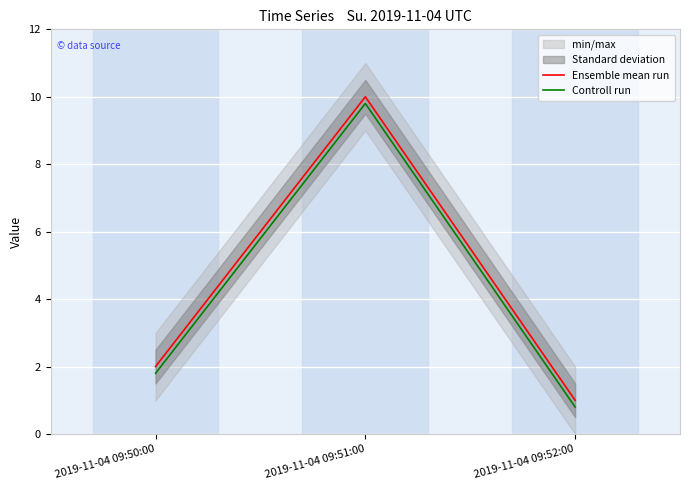

What is the lowest value of the Ensemble mean run series?

1.0